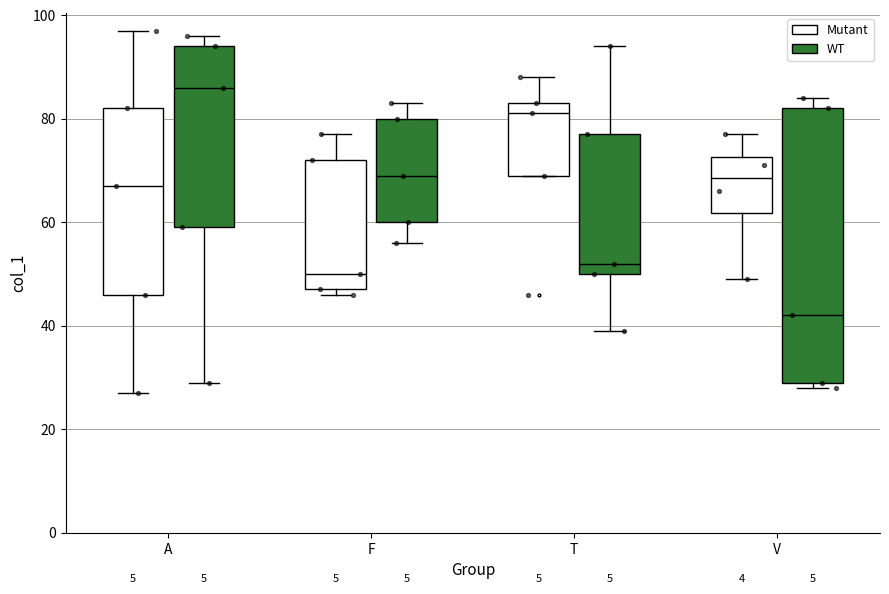

Which box's median line is the lowest?

V (WT)